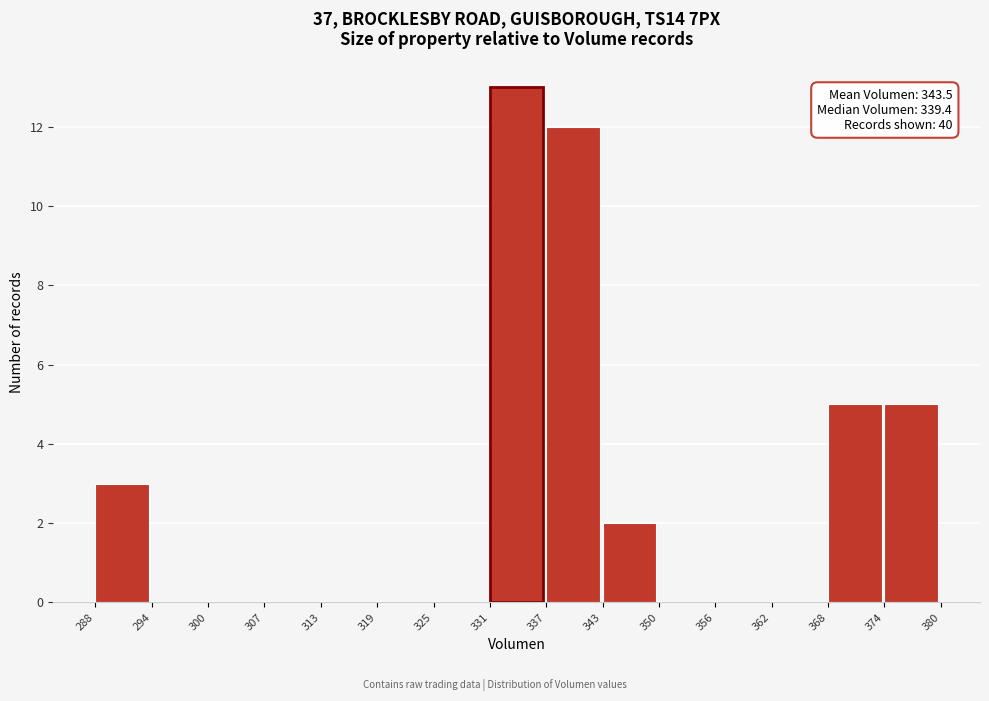

Which range on the x-axis has the tallest bar?

331 to 337